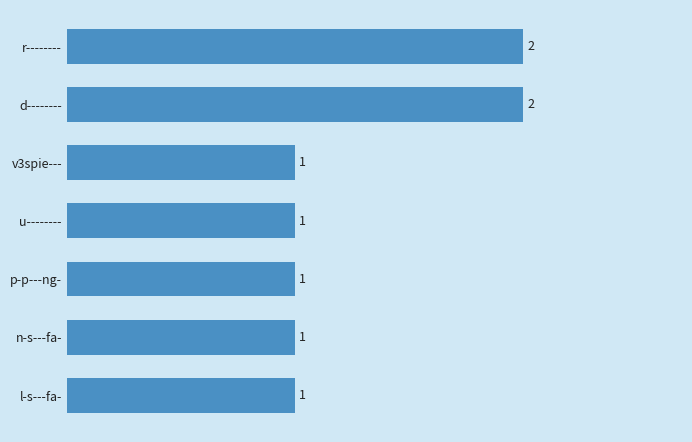

Which has a higher value, p-p---ng- or d--------?

d--------